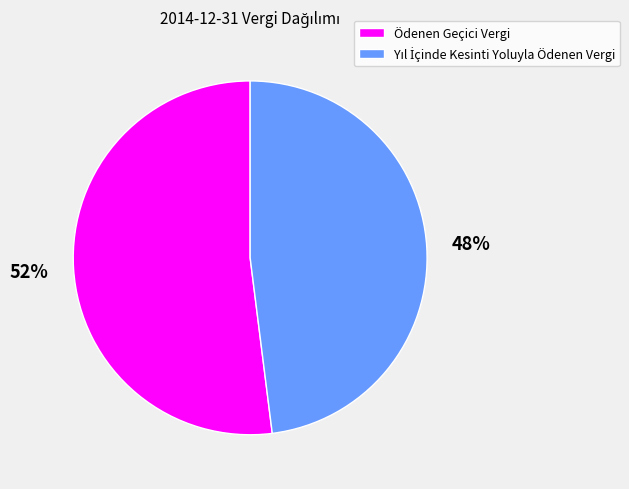

To the nearest percent, what portion does Ödenen Geçici Vergi represent?

52%